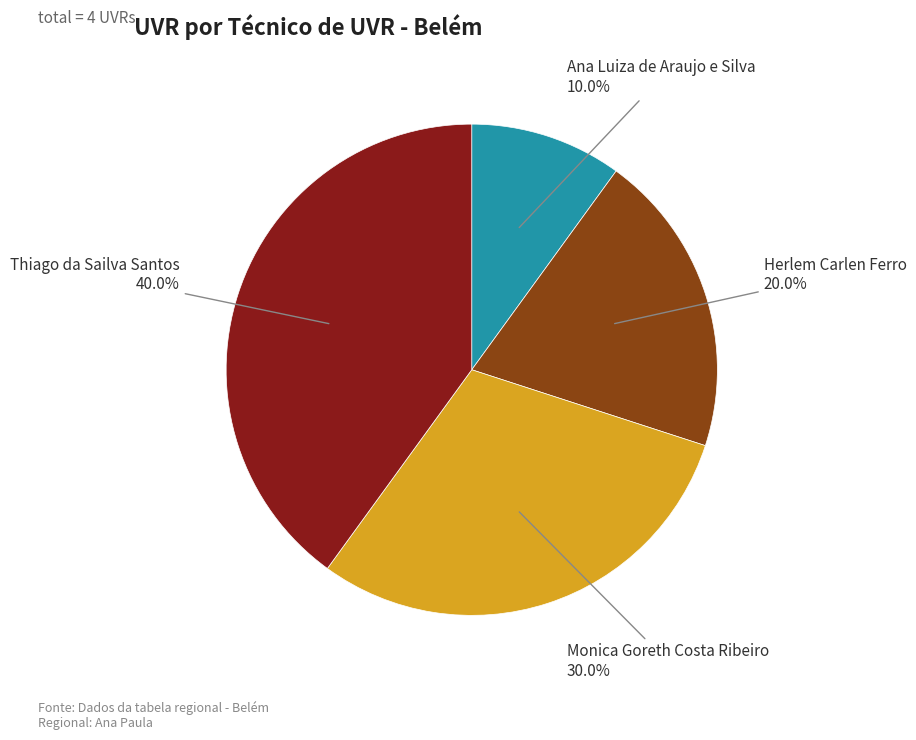

To the nearest percent, what is the average slice percentage?

25%